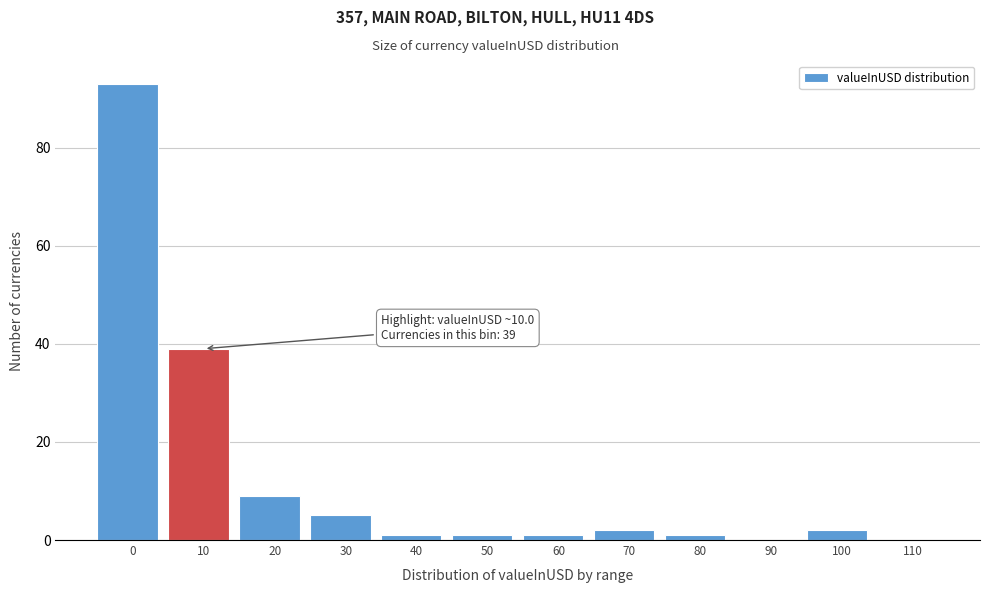

Reading left to right, extract all data points from this chart.

0=93	10=39	20=9	30=5	40=1	50=1	60=1	70=2	80=1	90=0	100=2	110=0